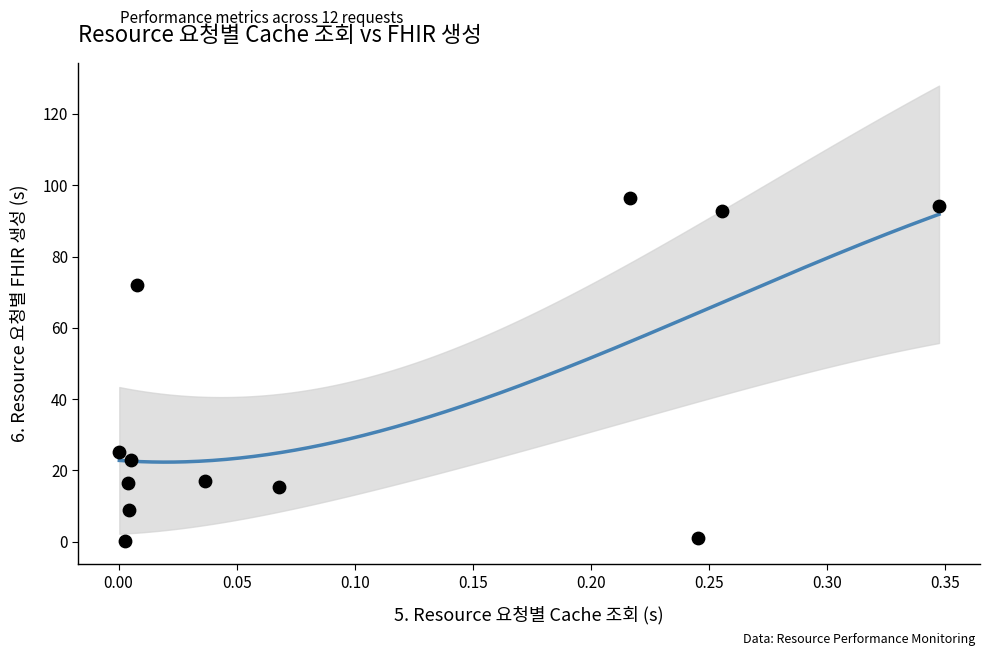

What is the average Y value?

38.5